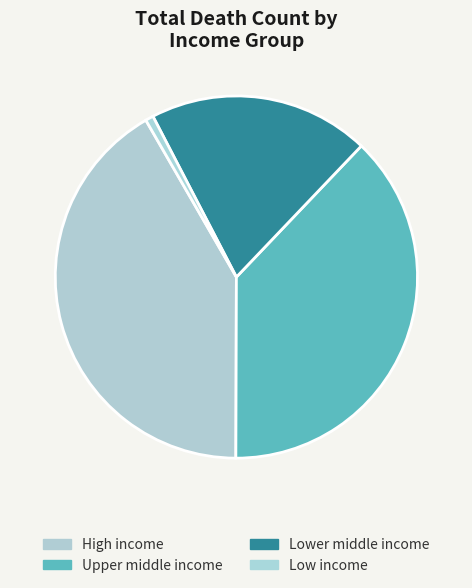

Is Low income the majority of the pie?

No